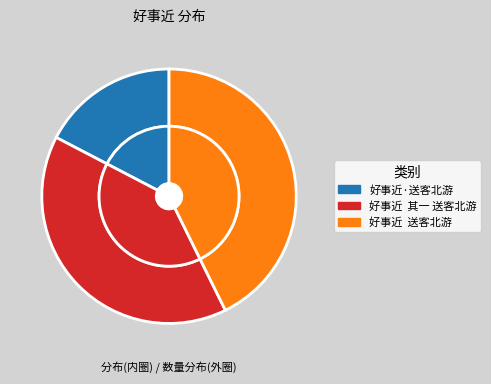

What portion of the pie excludes 好事近  送客北游?

57.3%